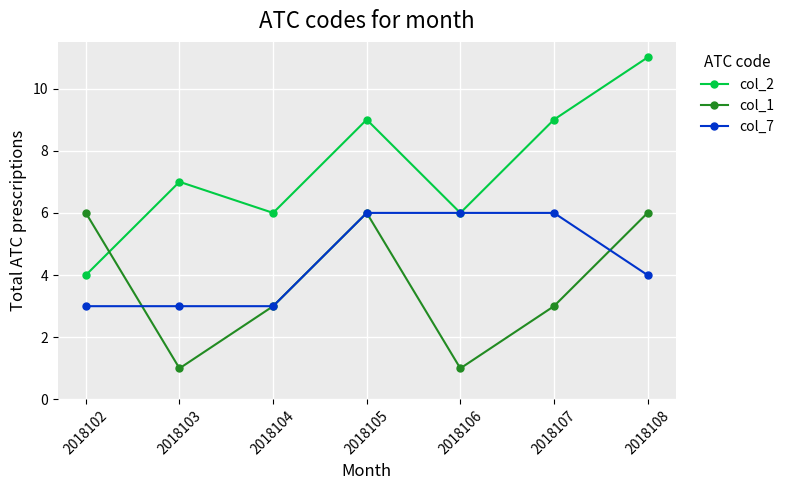

In col_2, how many points are lower than both neighbors (excluding endpoints)?

2